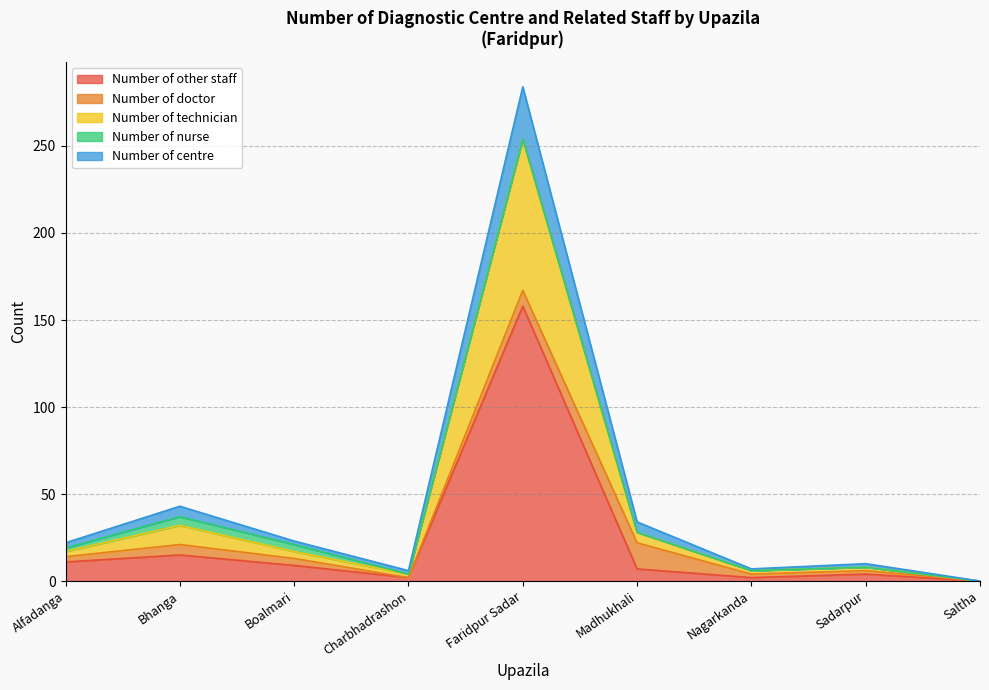

How many positive values does the Number of centre series have?

8